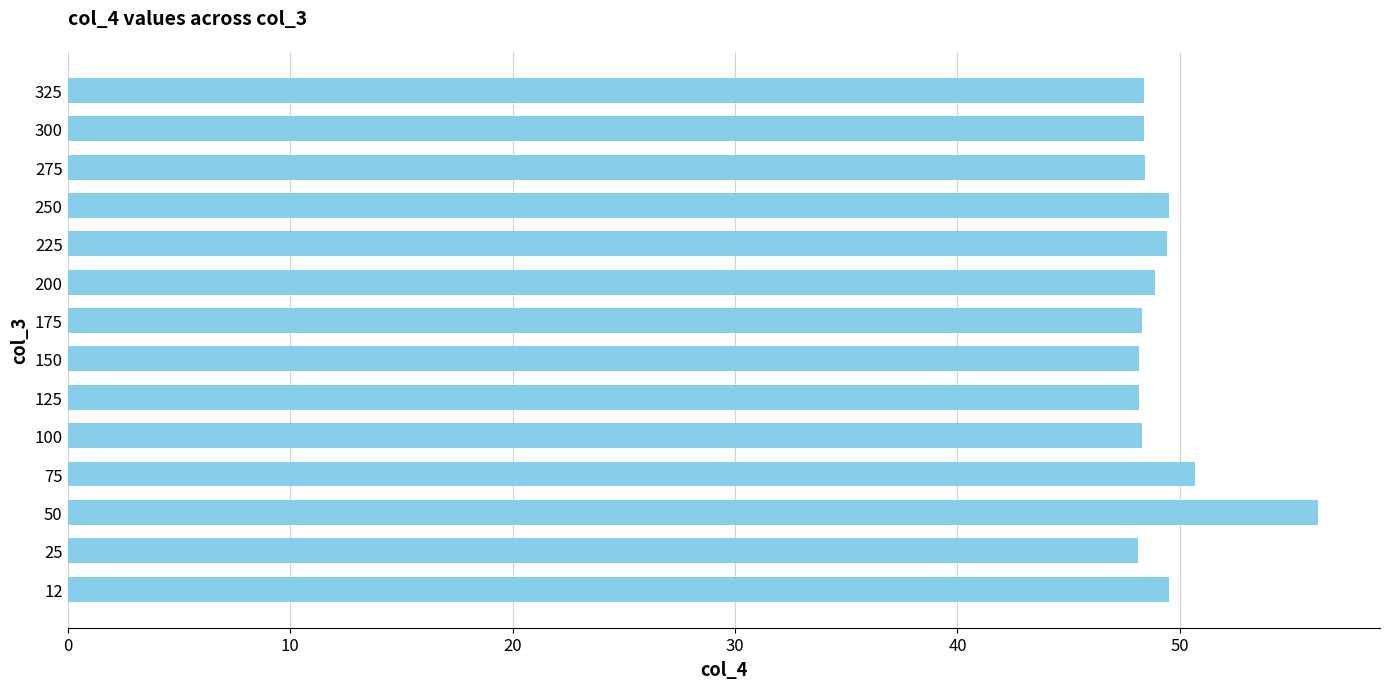

Approximately how many times larger is the value at 200 compared to 175?

1.0